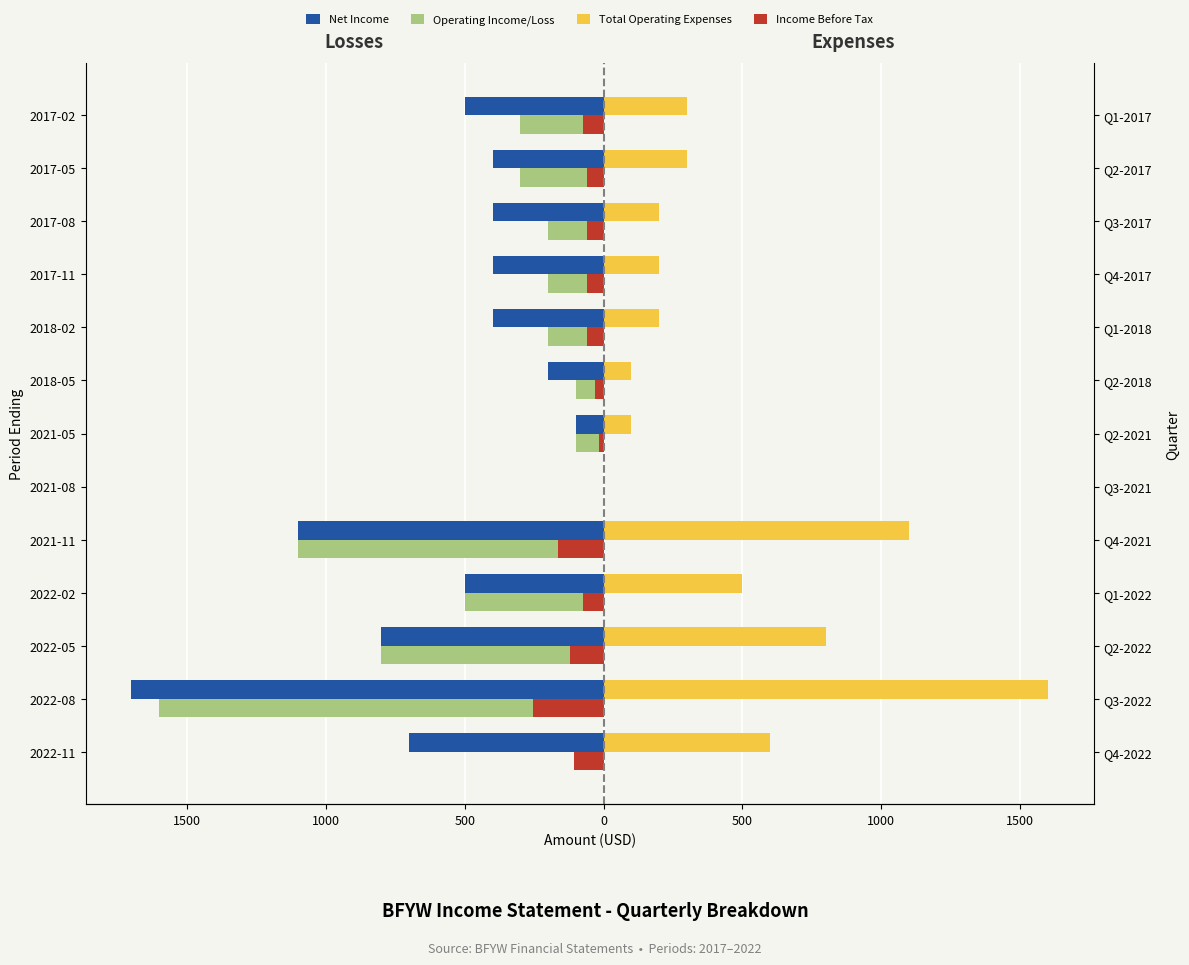

How many data points in Income Before Tax (scaled) are less than -60?

6